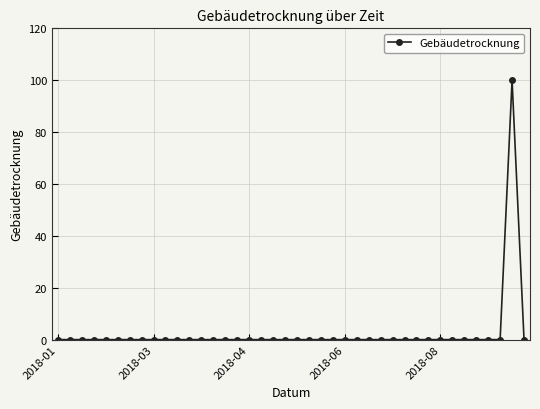

What is the difference between the maximum and second lowest values?

100